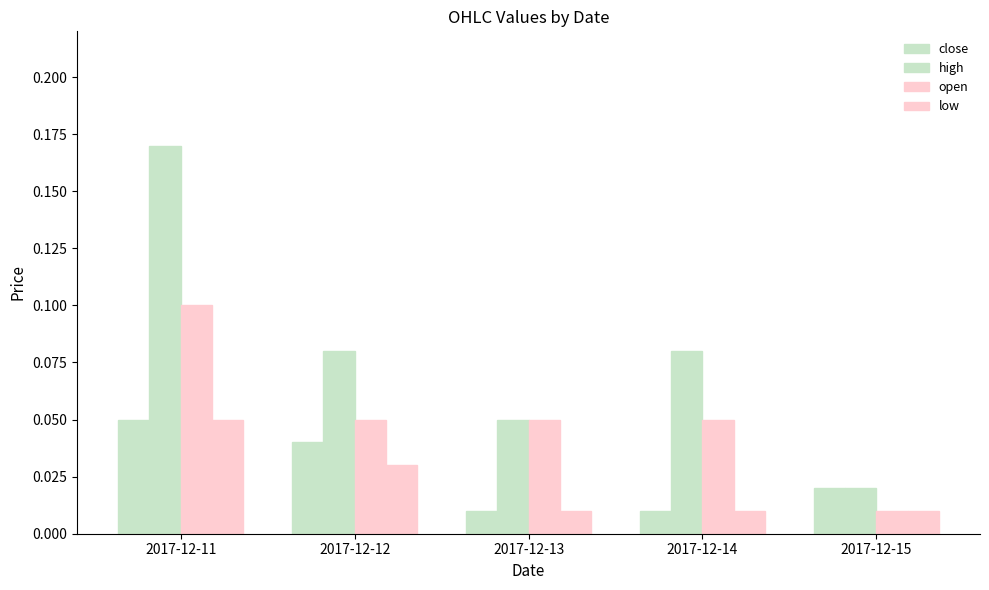

The value of high at 2017-12-11 is 0.2. True or false?

True